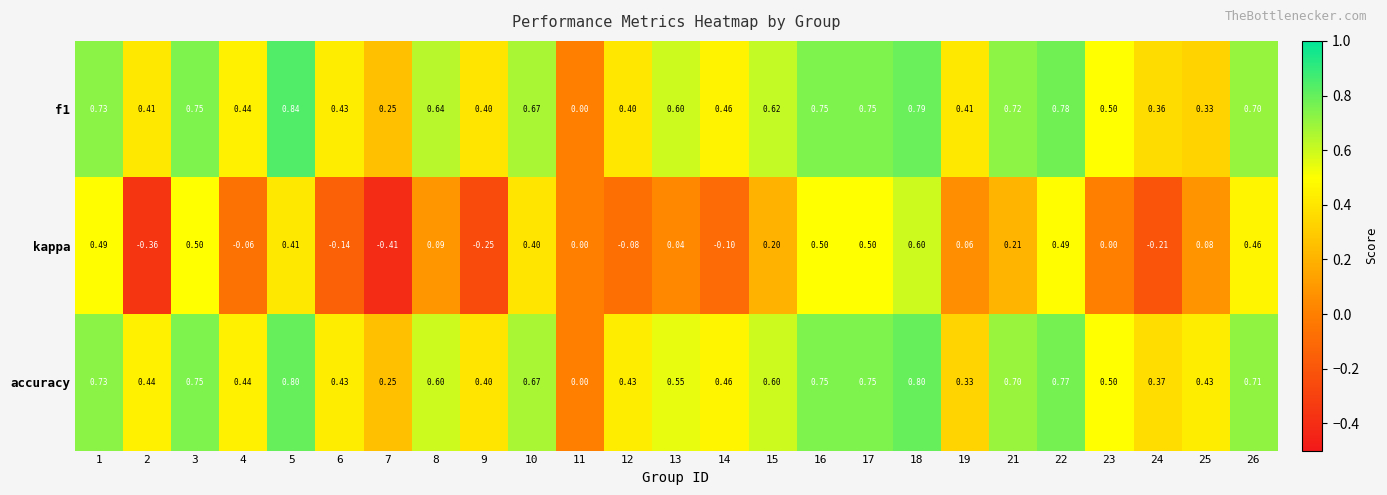

Which series changed the most between 4 and 17?

kappa